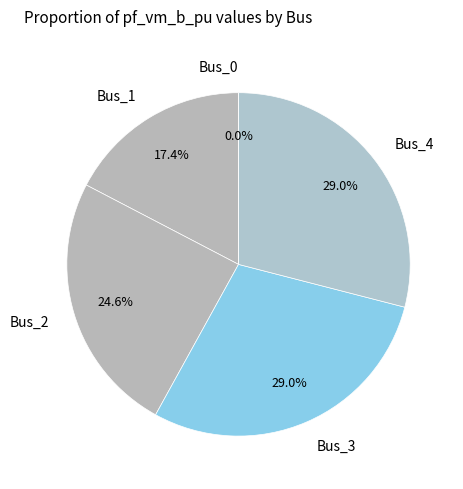

Count the number of slices in the pie.

5